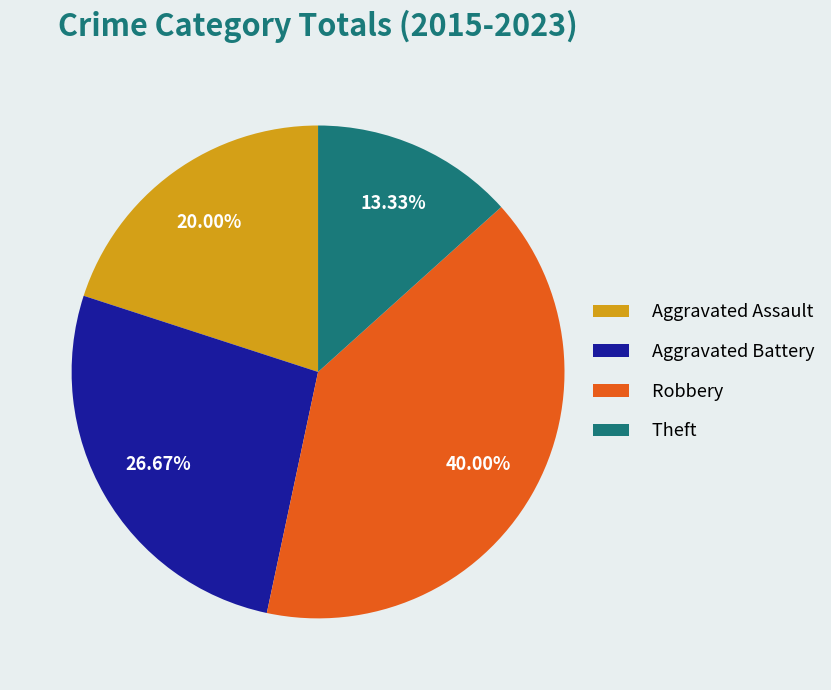

Combined, what portion of the pie is Robbery and Theft?

53.3%